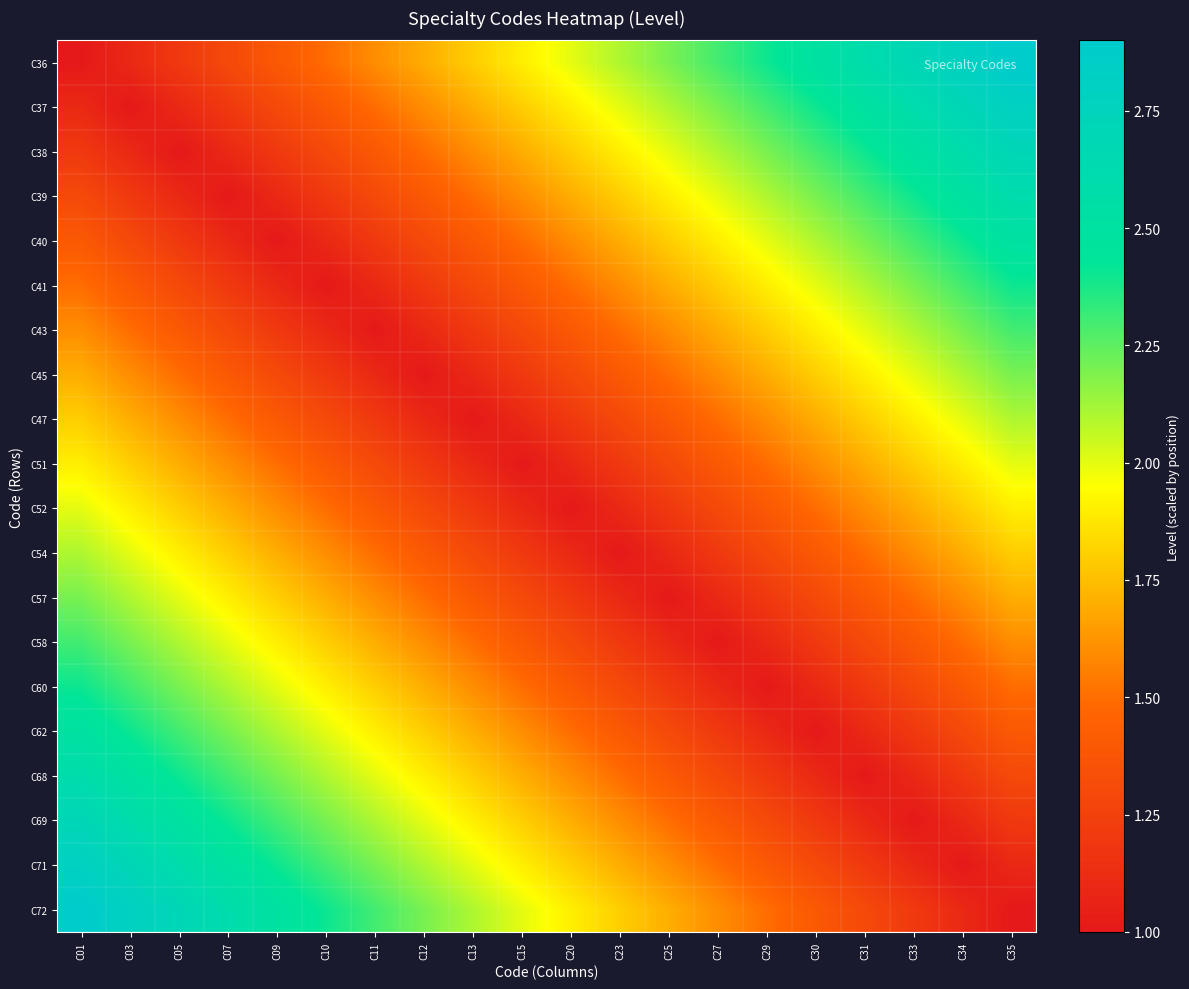

Between C09 and C05, which is larger?

C09